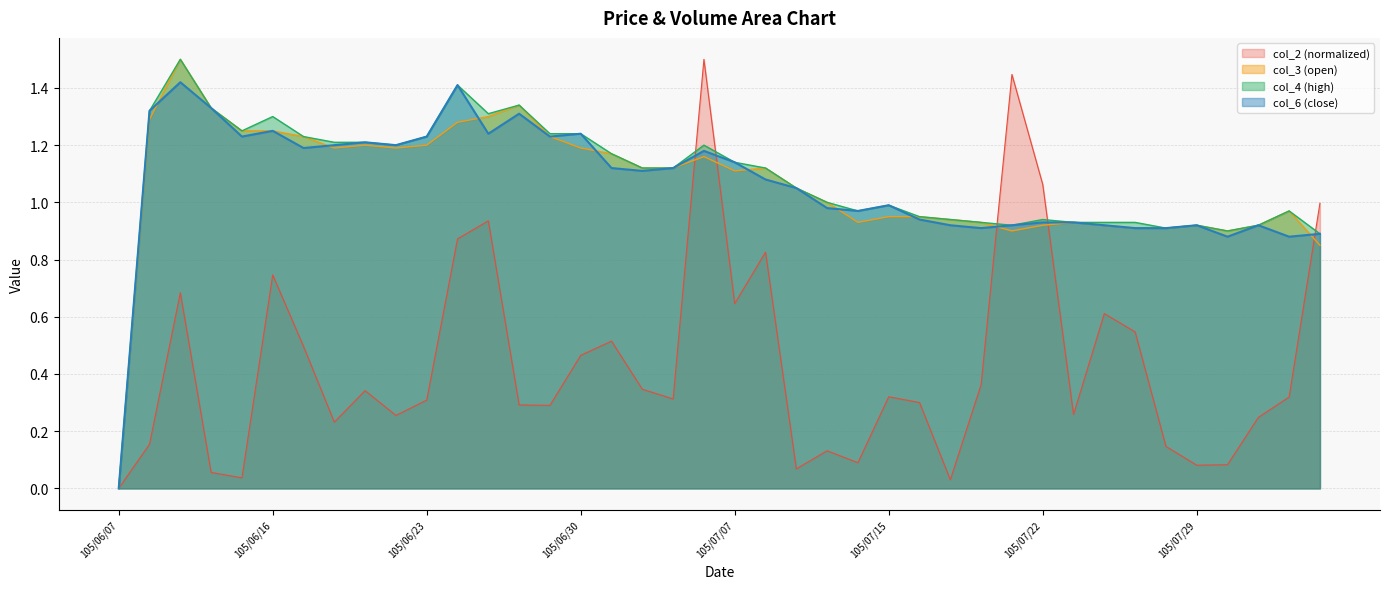

Reading left to right, transcribe all the data shown in this chart.

col_2: 105/06/07=0.0	105/06/08=0.2	105/06/13=0.7	105/06/14=0.1	105/06/15=0.0	105/06/16=0.7	105/06/17=0.5	105/06/20=0.2	105/06/21=0.3	105/06/22=0.3	105/06/23=0.3	105/06/24=0.9	105/06/27=0.9	105/06/28=0.3	105/06/29=0.3	105/06/30=0.5	105/07/01=0.5	105/07/04=0.3	105/07/05=0.3	105/07/06=1.5	105/07/07=0.6	105/07/11=0.8	105/07/12=0.1	105/07/13=0.1	105/07/14=0.1	105/07/15=0.3	105/07/18=0.3	105/07/19=0.0	105/07/20=0.4	105/07/21=1.4	105/07/22=1.1	105/07/25=0.3	105/07/26=0.6	105/07/27=0.5	105/07/28=0.1	105/07/29=0.1	105/08/01=0.1	105/08/02=0.2	105/08/03=0.3	105/08/04=1.0
col_6: 105/06/07=0.0	105/06/08=1.3	105/06/13=1.4	105/06/14=1.3	105/06/15=1.2	105/06/16=1.2	105/06/17=1.2	105/06/20=1.2	105/06/21=1.2	105/06/22=1.2	105/06/23=1.2	105/06/24=1.4	105/06/27=1.2	105/06/28=1.3	105/06/29=1.2	105/06/30=1.2	105/07/01=1.1	105/07/04=1.1	105/07/05=1.1	105/07/06=1.2	105/07/07=1.1	105/07/11=1.1	105/07/12=1.1	105/07/13=1.0	105/07/14=1.0	105/07/15=1.0	105/07/18=0.9	105/07/19=0.9	105/07/20=0.9	105/07/21=0.9	105/07/22=0.9	105/07/25=0.9	105/07/26=0.9	105/07/27=0.9	105/07/28=0.9	105/07/29=0.9	105/08/01=0.9	105/08/02=0.9	105/08/03=0.9	105/08/04=0.9
col_3: 105/06/07=0.0	105/06/08=1.3	105/06/13=1.5	105/06/14=1.3	105/06/15=1.2	105/06/16=1.2	105/06/17=1.2	105/06/20=1.2	105/06/21=1.2	105/06/22=1.2	105/06/23=1.2	105/06/24=1.3	105/06/27=1.3	105/06/28=1.3	105/06/29=1.2	105/06/30=1.2	105/07/01=1.2	105/07/04=1.1	105/07/05=1.1	105/07/06=1.2	105/07/07=1.1	105/07/11=1.1	105/07/12=1.1	105/07/13=1.0	105/07/14=0.9	105/07/15=0.9	105/07/18=0.9	105/07/19=0.9	105/07/20=0.9	105/07/21=0.9	105/07/22=0.9	105/07/25=0.9	105/07/26=0.9	105/07/27=0.9	105/07/28=0.9	105/07/29=0.9	105/08/01=0.9	105/08/02=0.9	105/08/03=1.0	105/08/04=0.8
col_4: 105/06/07=0.0	105/06/08=1.3	105/06/13=1.5	105/06/14=1.3	105/06/15=1.2	105/06/16=1.3	105/06/17=1.2	105/06/20=1.2	105/06/21=1.2	105/06/22=1.2	105/06/23=1.2	105/06/24=1.4	105/06/27=1.3	105/06/28=1.3	105/06/29=1.2	105/06/30=1.2	105/07/01=1.2	105/07/04=1.1	105/07/05=1.1	105/07/06=1.2	105/07/07=1.1	105/07/11=1.1	105/07/12=1.1	105/07/13=1.0	105/07/14=1.0	105/07/15=1.0	105/07/18=0.9	105/07/19=0.9	105/07/20=0.9	105/07/21=0.9	105/07/22=0.9	105/07/25=0.9	105/07/26=0.9	105/07/27=0.9	105/07/28=0.9	105/07/29=0.9	105/08/01=0.9	105/08/02=0.9	105/08/03=1.0	105/08/04=0.9